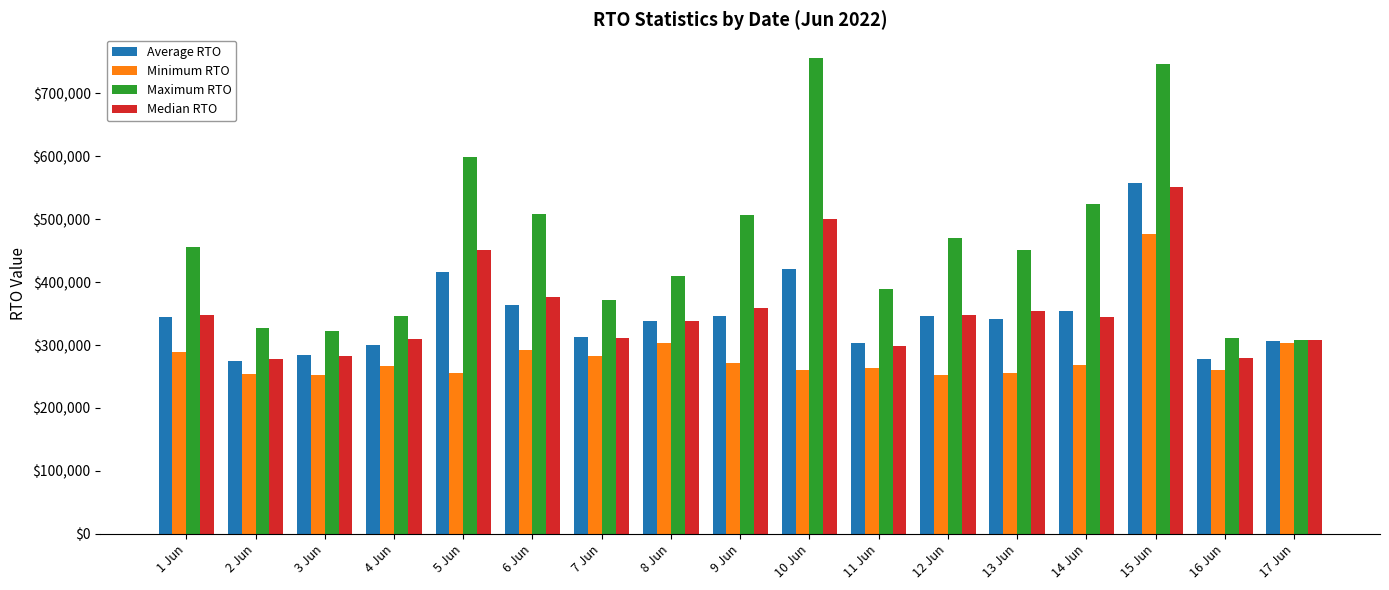

What is the difference between the Maximum RTO values at 14 Jun and 12 Jun?

54030.1